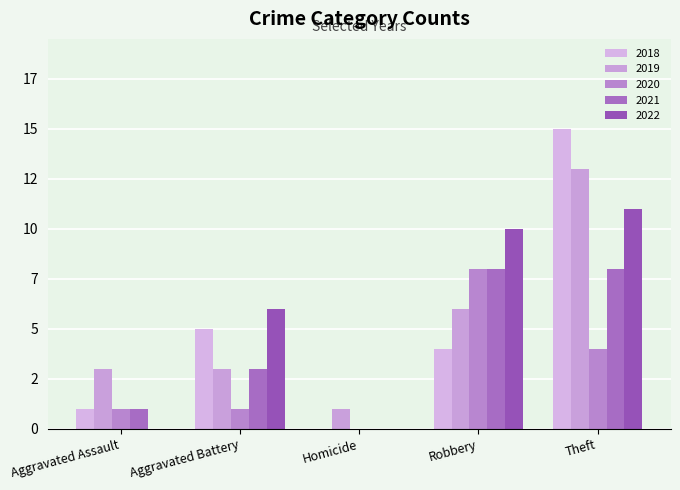

Does the chart contain stacked bars?

No